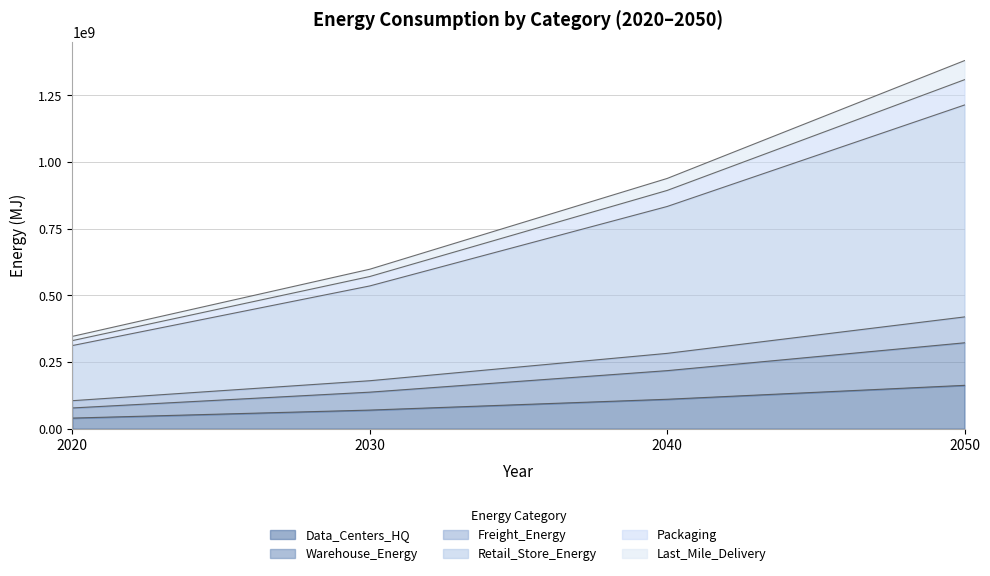

What is the value of the Data_Centers_HQ point at the 2nd from the left?

69736866.9